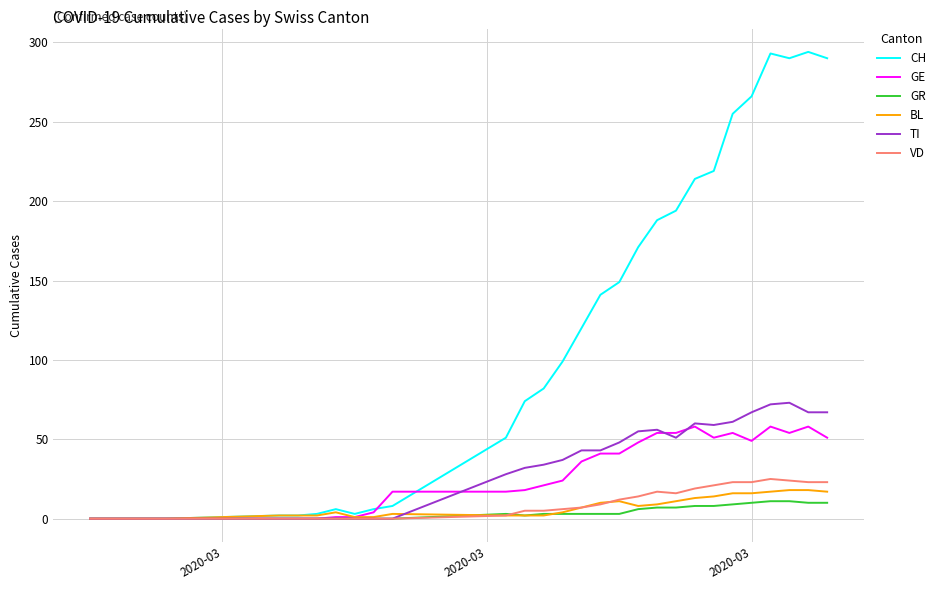

Which series has the largest total across all categories?

CH